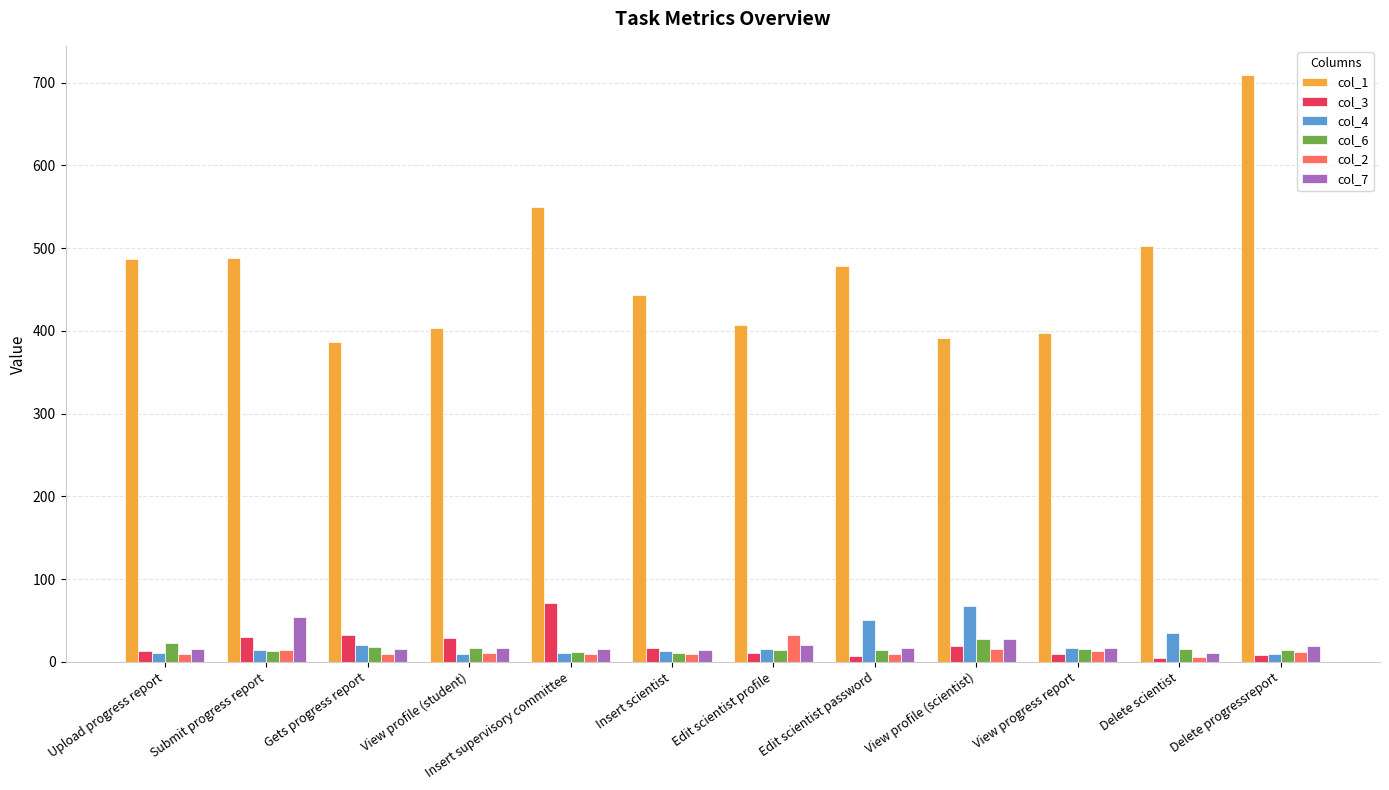

What is the difference between the col_2 values at Submit progress report and Delete progressreport?

2